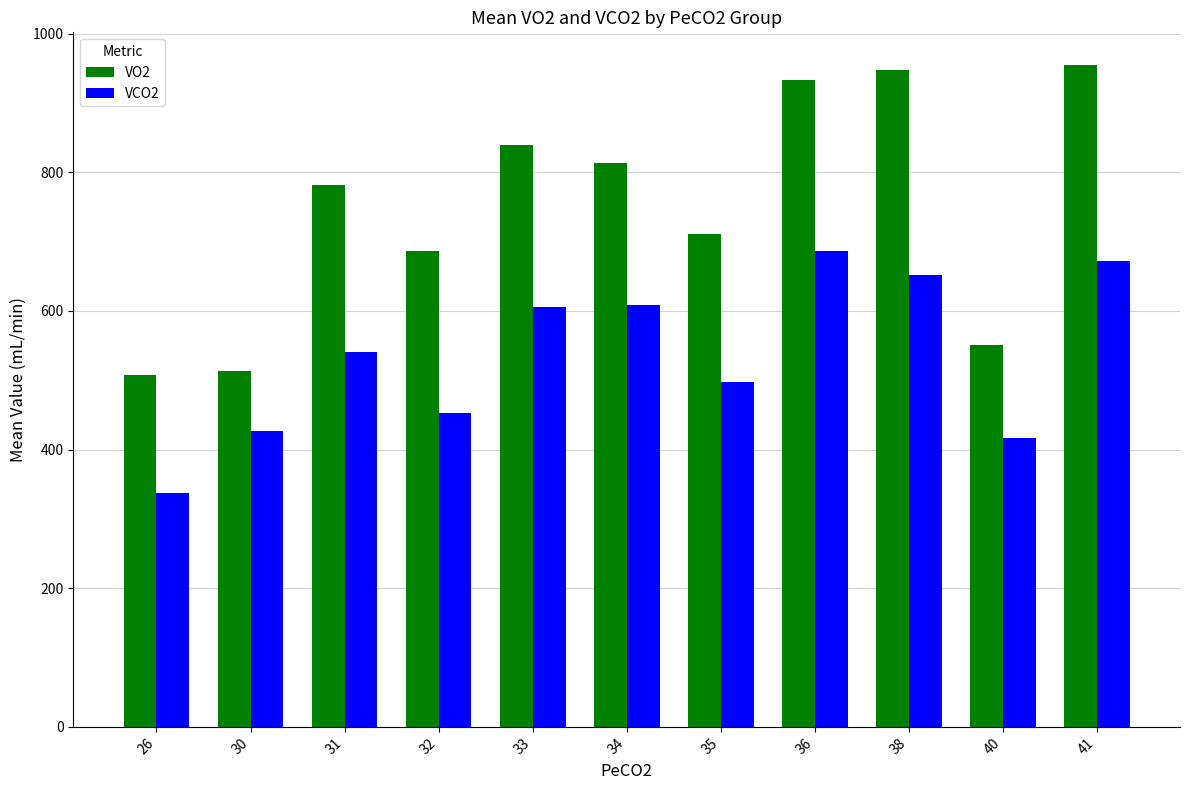

The VCO2 series shows 294.8 at 31. True or false?

False